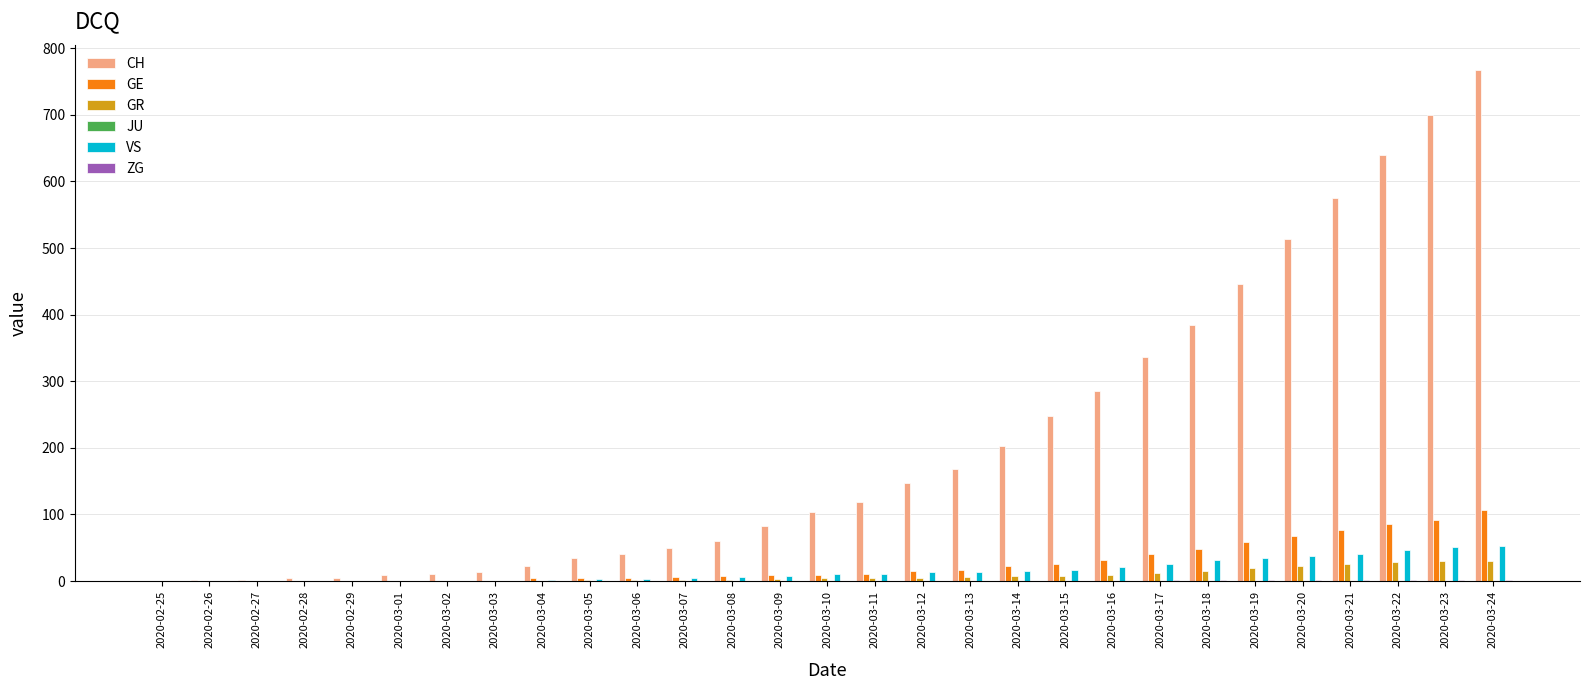

Which label corresponds to the largest value in the chart?

2020-03-24